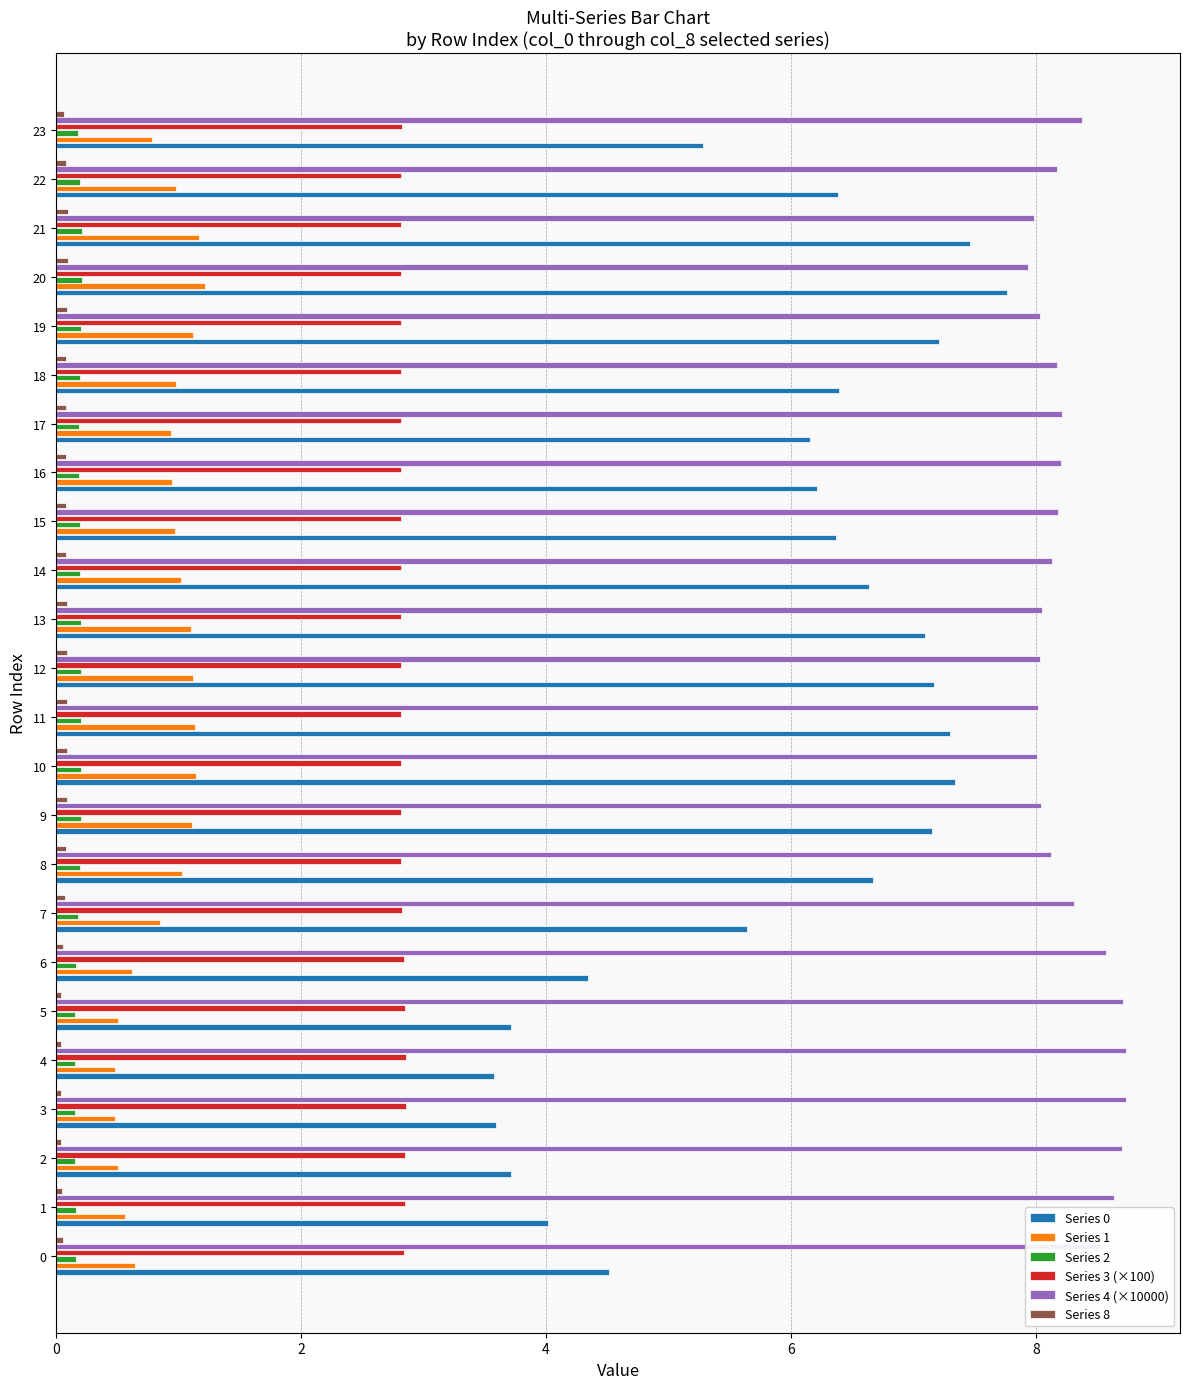

The Series 0 series shows 7.2 at 12. True or false?

True